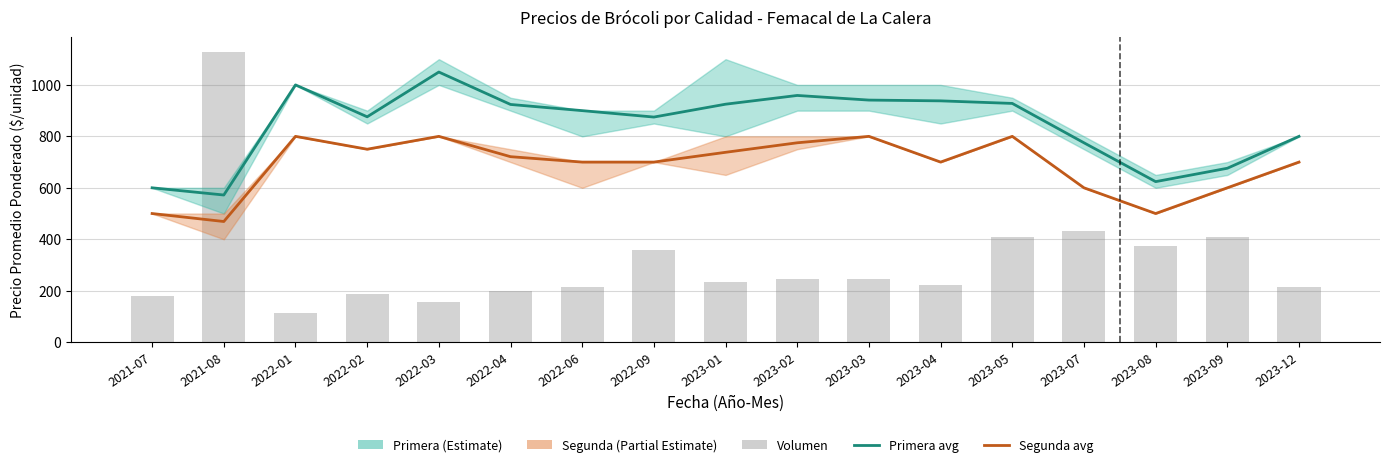

At how many categories does at least one series exceed 699?

14